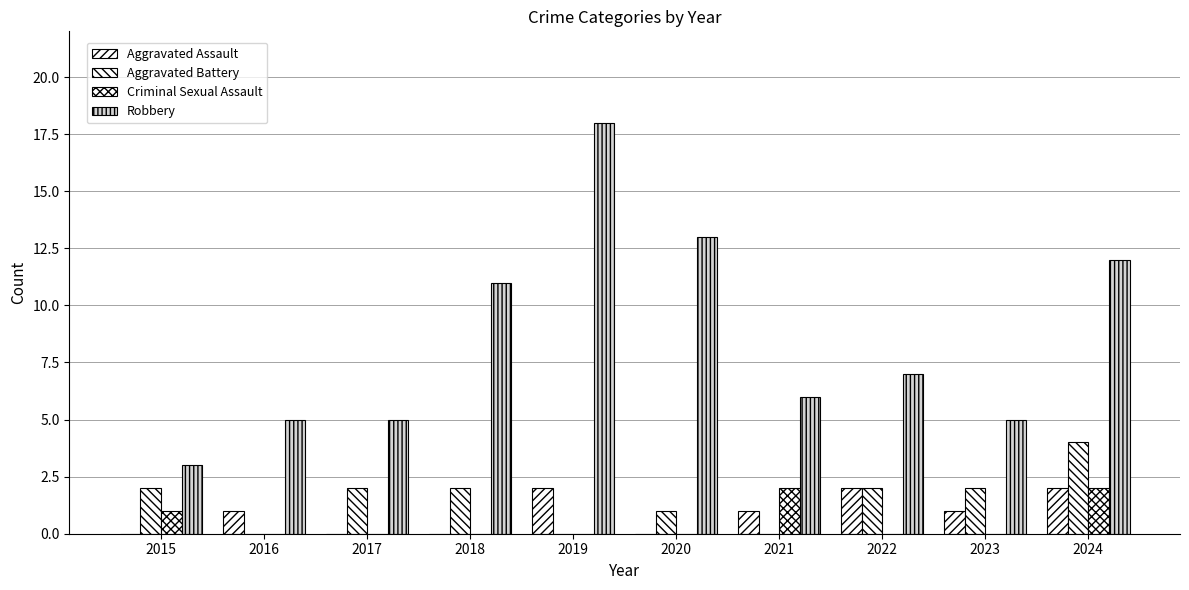

Reading left to right, list all the values displayed in this chart.

Aggravated Assault: 2015=0	2016=1	2017=0	2018=0	2019=2	2020=0	2021=1	2022=2	2023=1	2024=2
Aggravated Battery: 2015=2	2016=0	2017=2	2018=2	2019=0	2020=1	2021=0	2022=2	2023=2	2024=4
Criminal Sexual Assault: 2015=1	2016=0	2017=0	2018=0	2019=0	2020=0	2021=2	2022=0	2023=0	2024=2
Robbery: 2015=3	2016=5	2017=5	2018=11	2019=18	2020=13	2021=6	2022=7	2023=5	2024=12